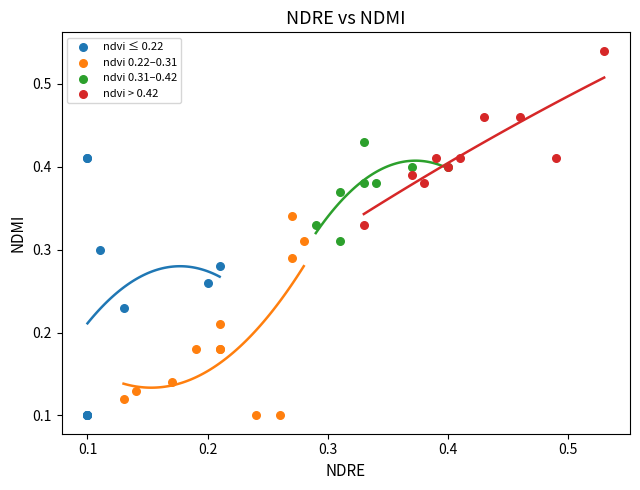

Which series has the largest Y range (max minus min)?

ndvi ≤ 0.22